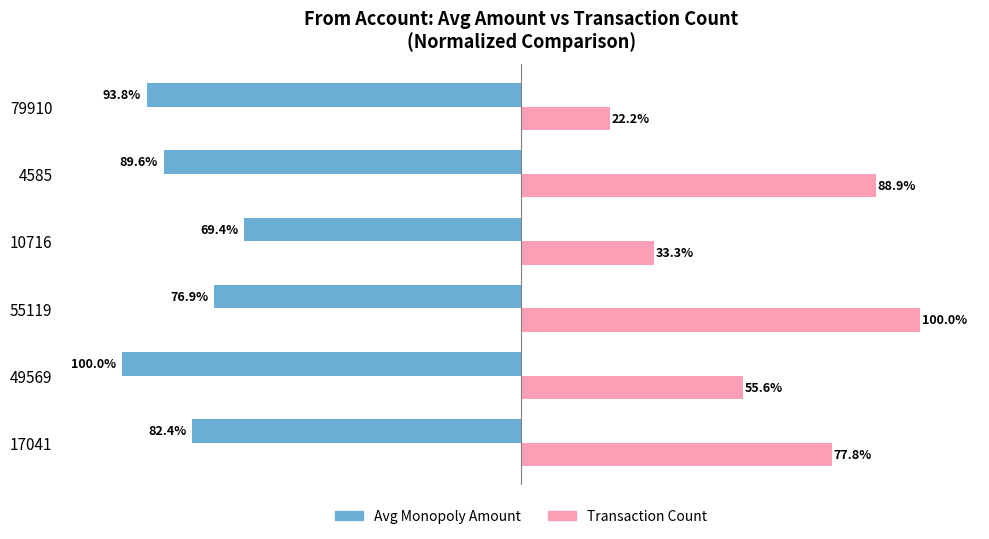

What are all the series names shown in the legend?

Avg Monopoly Amount, Transaction Count